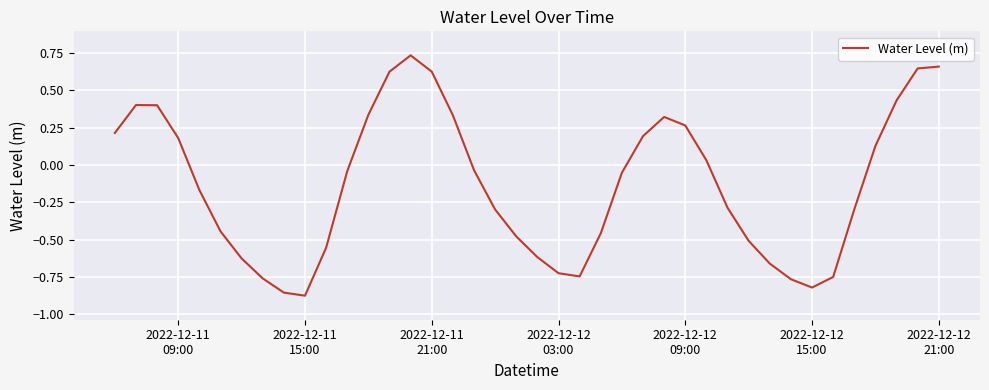

What is the difference between the maximum and minimum values?

1.6